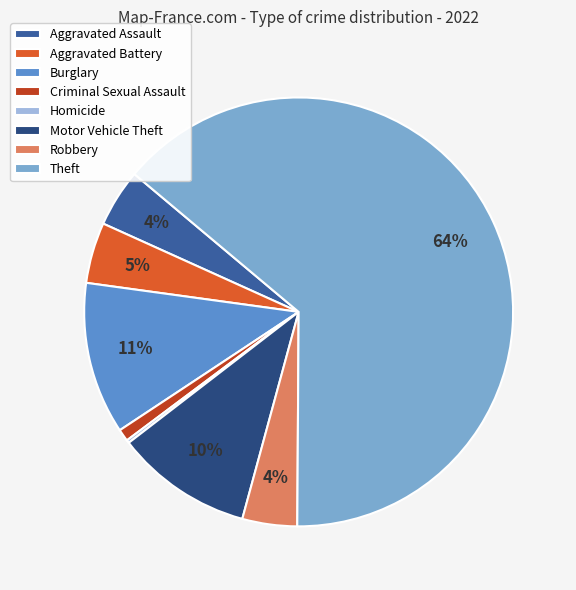

Which slice is the largest?

Theft